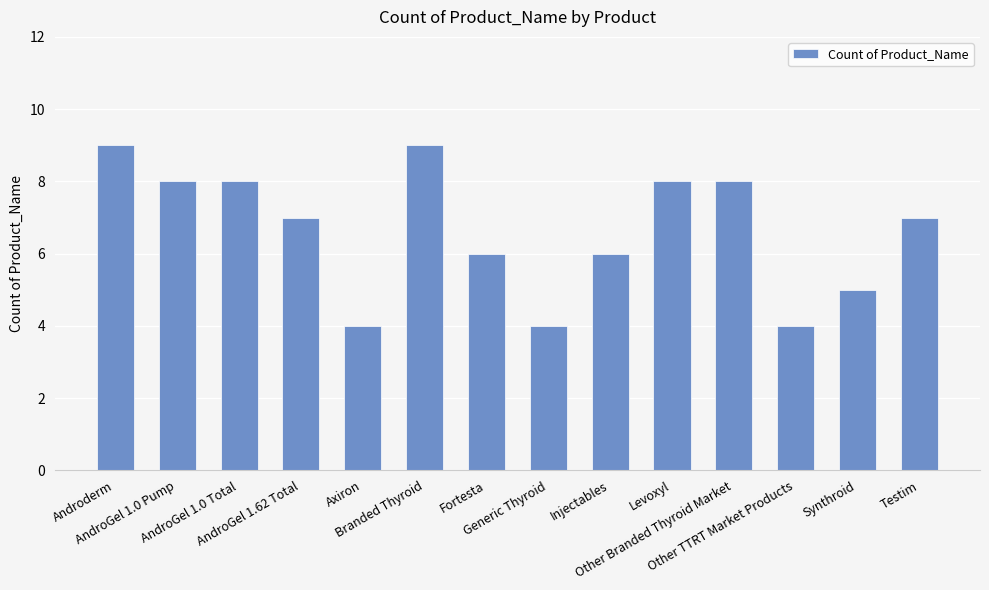

The chart shows a value of 8 at AndroGel 1.0 Pump. True or false?

True